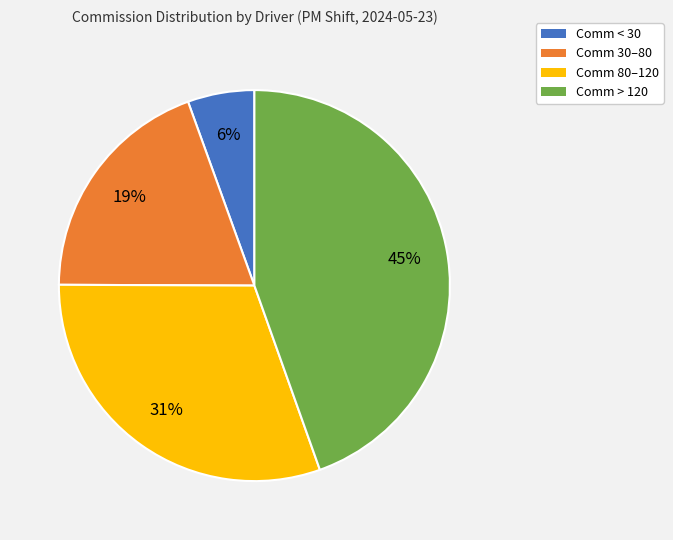

To the nearest percent, what is the difference between the largest and smallest slice percentages?

39%